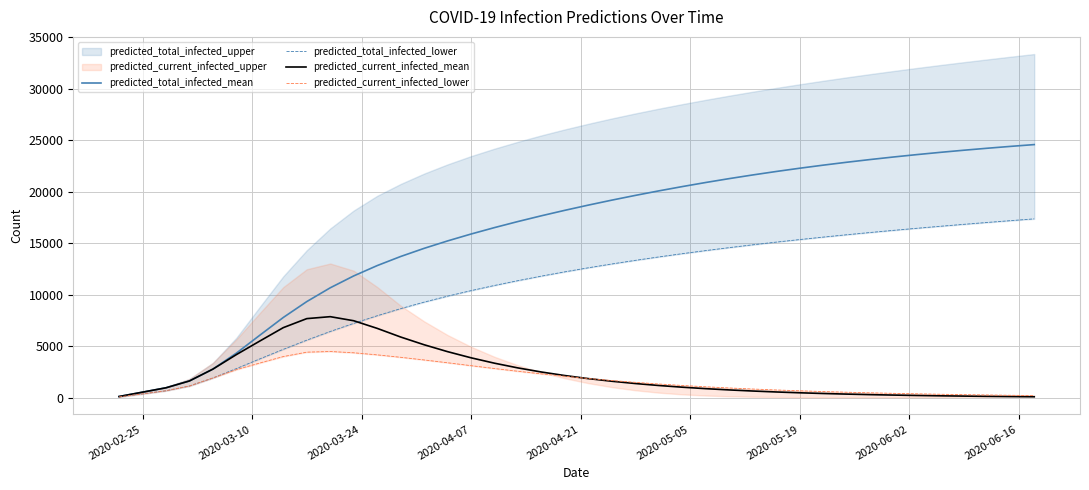

What is the difference between the maximum and second lowest values in the predicted_total_infected_lower series?

16980